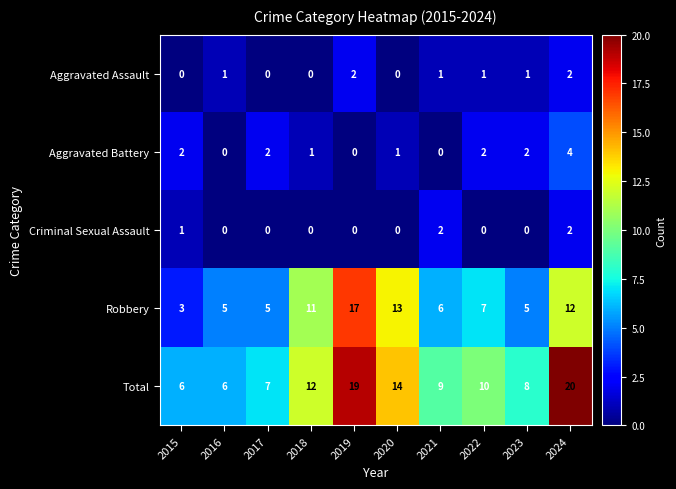

Rank the series at 2023 from highest to lowest value.

Total, Robbery, Aggravated Battery, Aggravated Assault, Criminal Sexual Assault